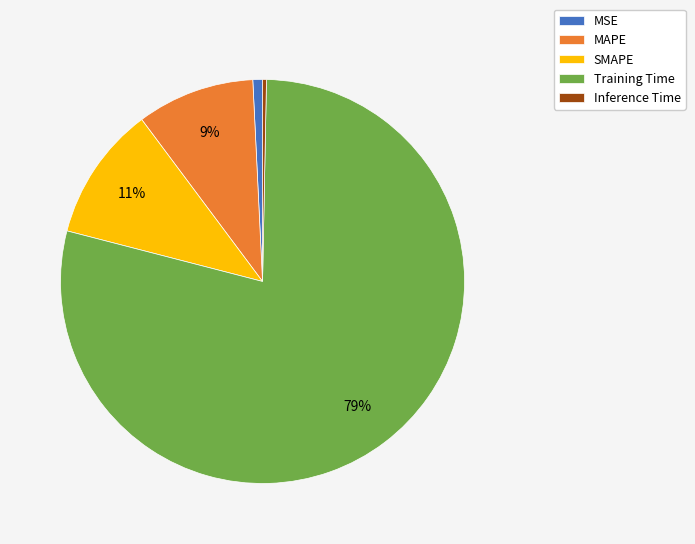

What is the majority slice?

Training Time